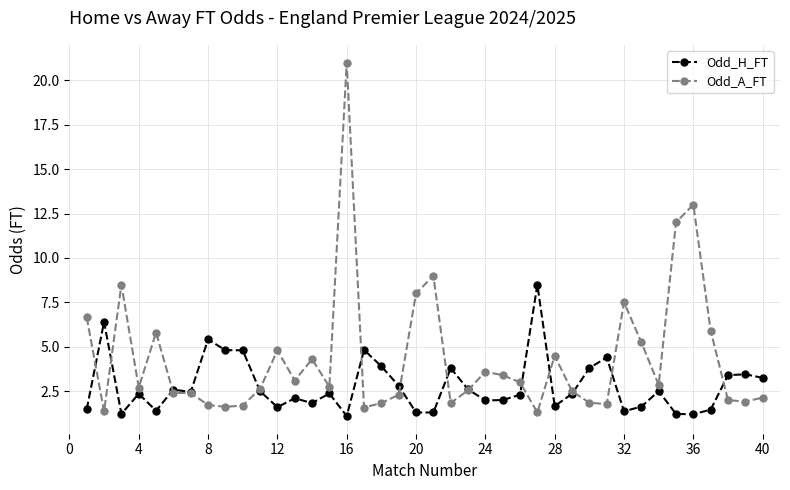

Does the chart display data point markers on the line(s)?

Yes